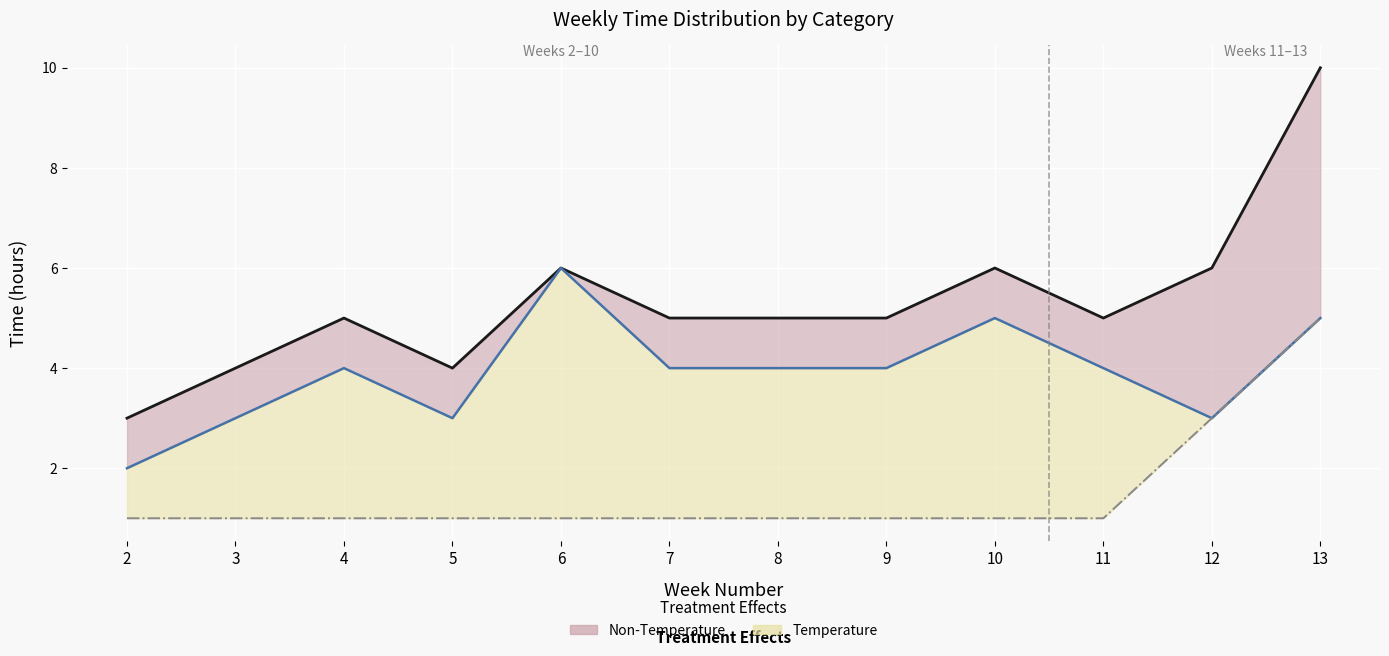

True or false: Individual work time and Total actual time cross at least once.

False